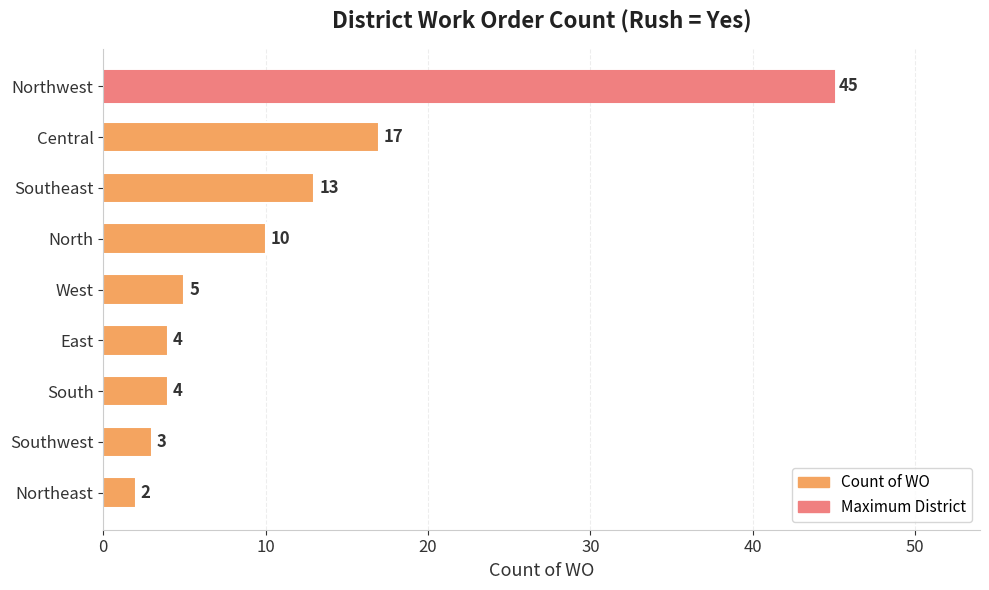

At which label is the value closest to 23?

Central